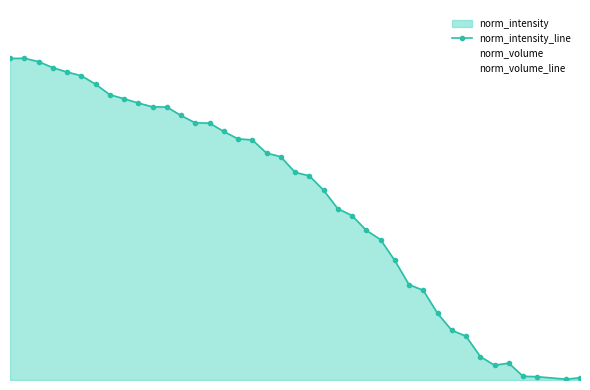

What is the value of the norm_intensity_line point at the 7th from the left?

0.5